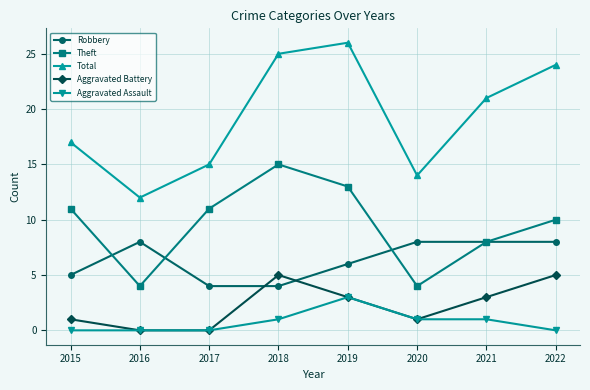

At which category does Theft reach its first local valley?

2016